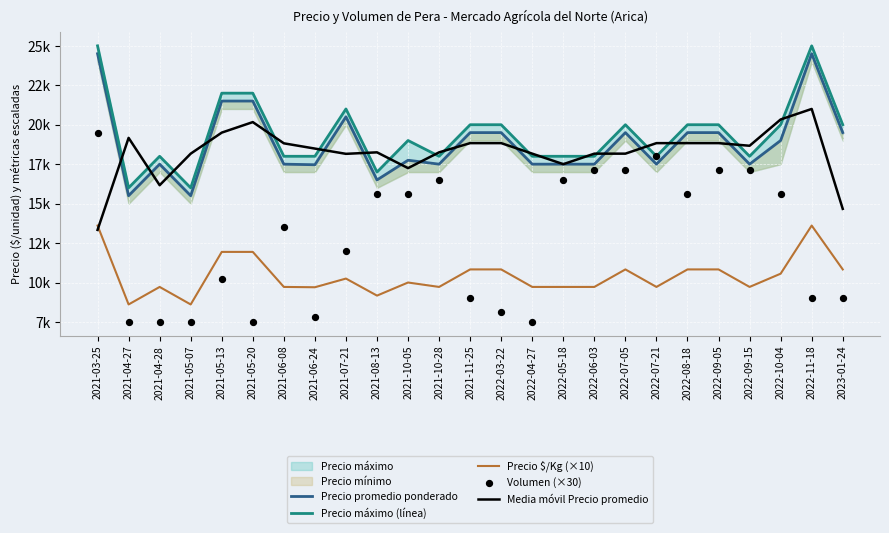

Which series has the widest spread of Y values?

Volumen (×30)